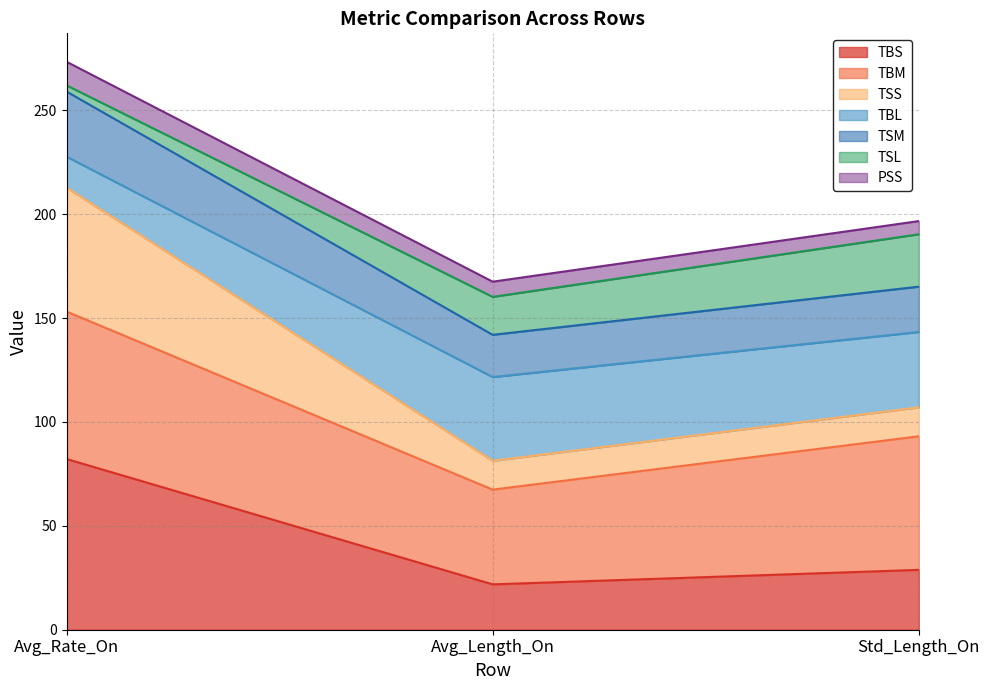

What is the total value across all series at Avg_Length_On?

167.5